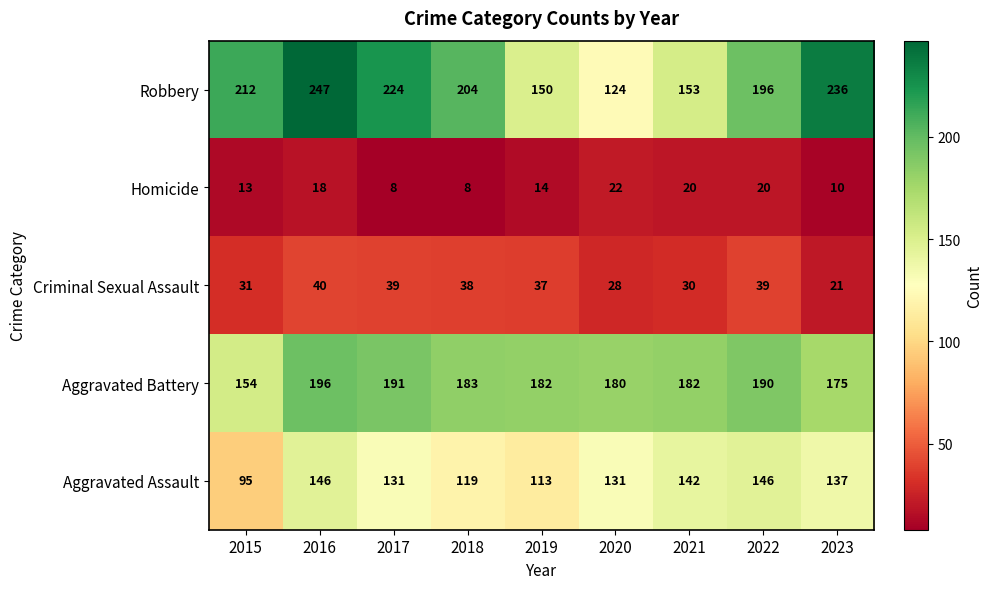

Which series has the largest total across all categories?

Robbery